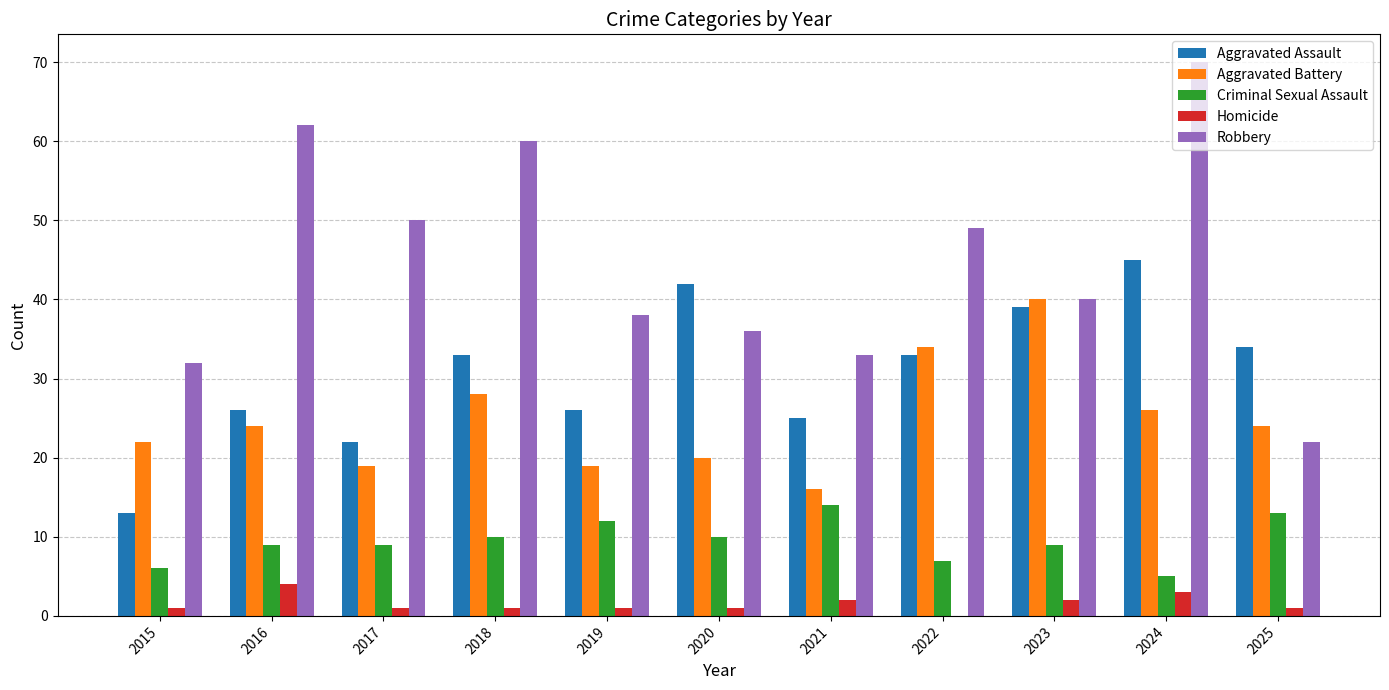

Between 2019 and 2024, which series saw the biggest shift?

Robbery